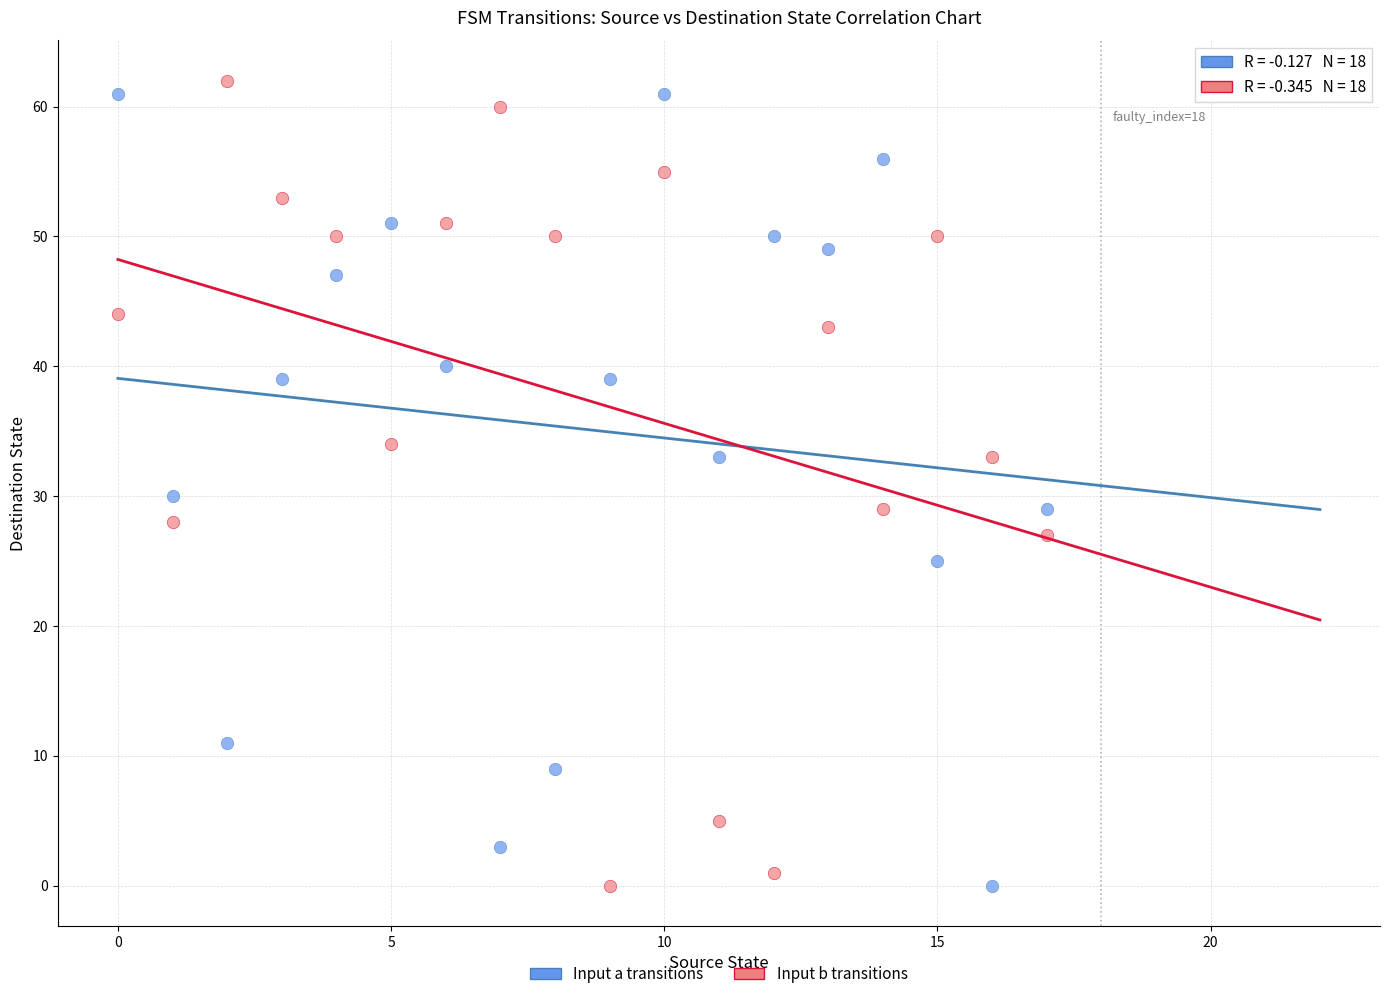

Across all data points, what is the range of Y values (max minus min)?

62